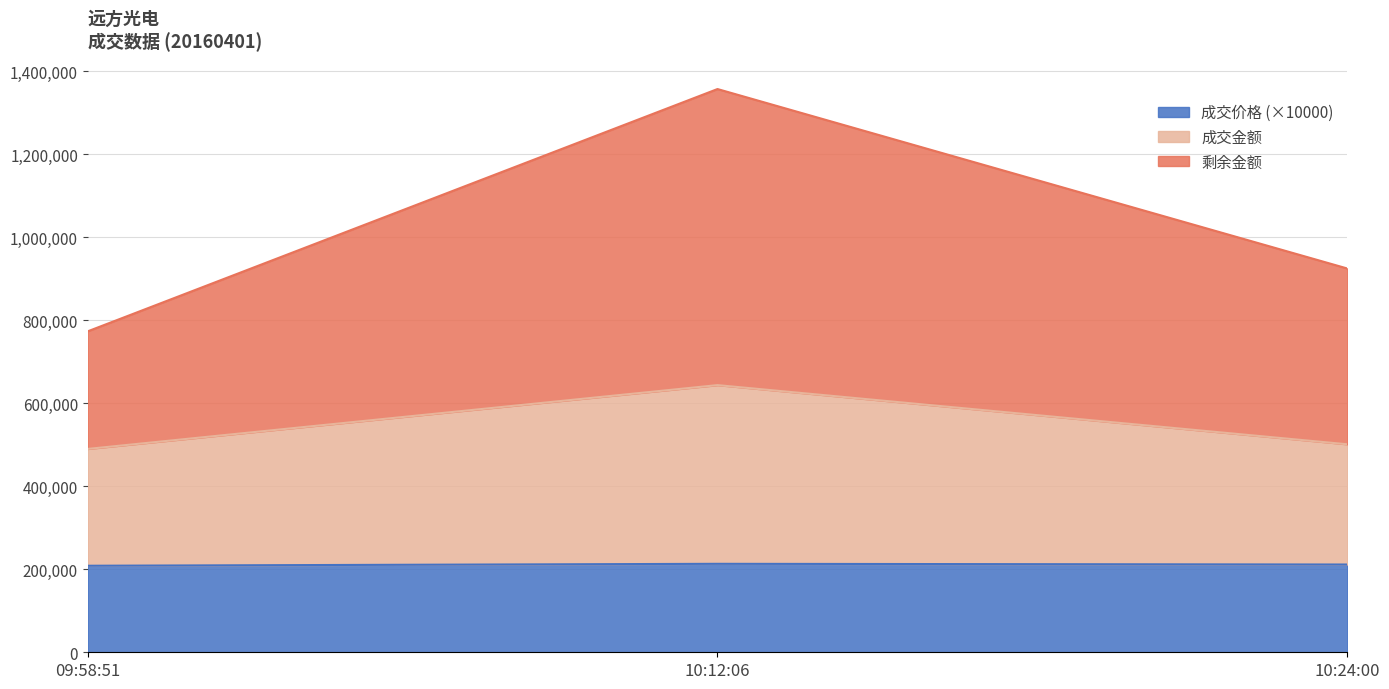

What is the difference between the maximum and minimum values in the 成交价格 series?

4660.0